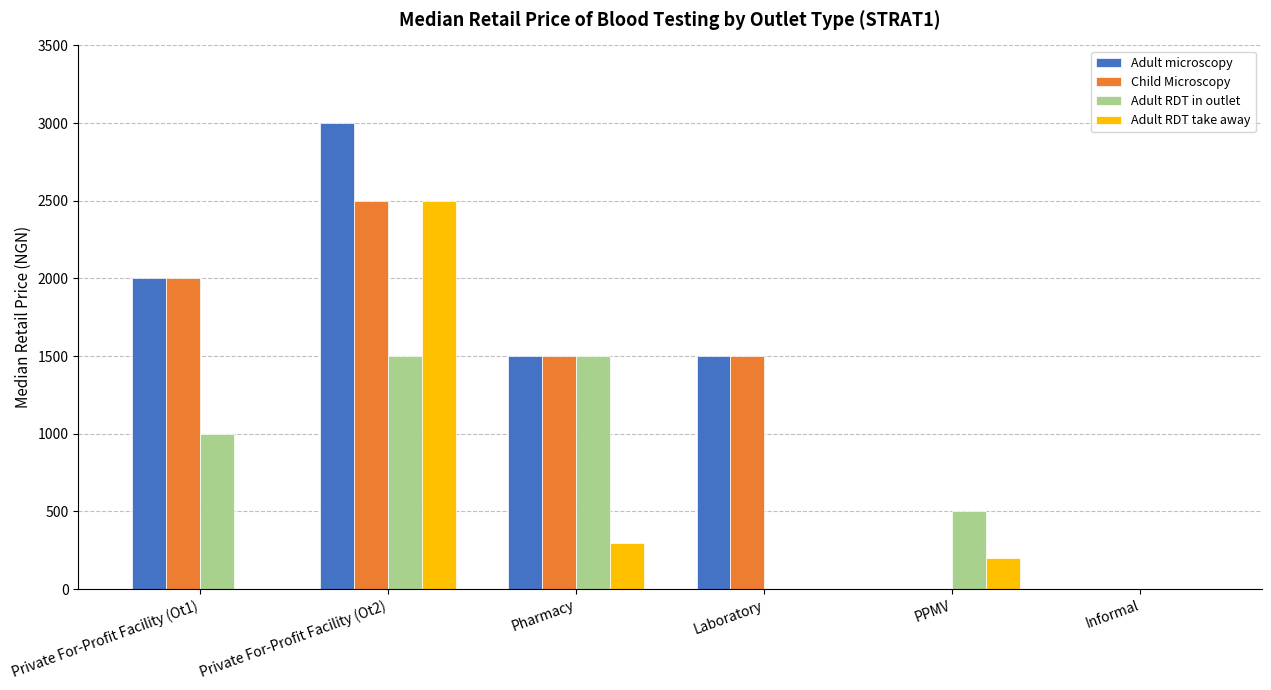

What are all the series names shown in the legend?

Adult microscopy, Child Microscopy, Adult RDT in outlet, Adult RDT take away